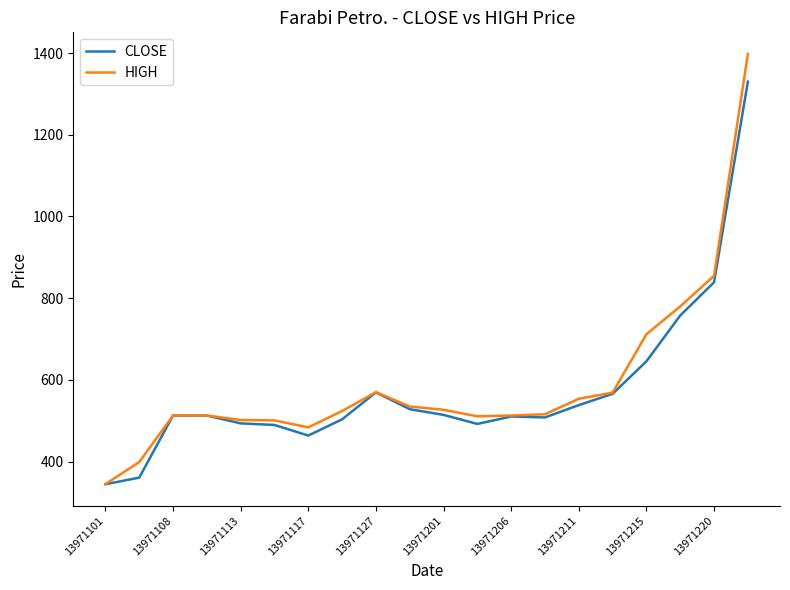

What is the smallest value displayed?

344.8